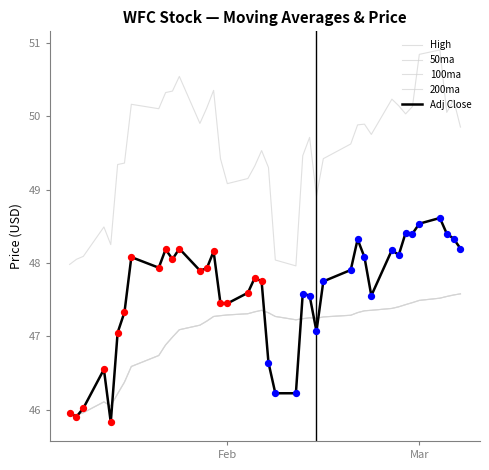

Does the chart have visible grid lines?

No